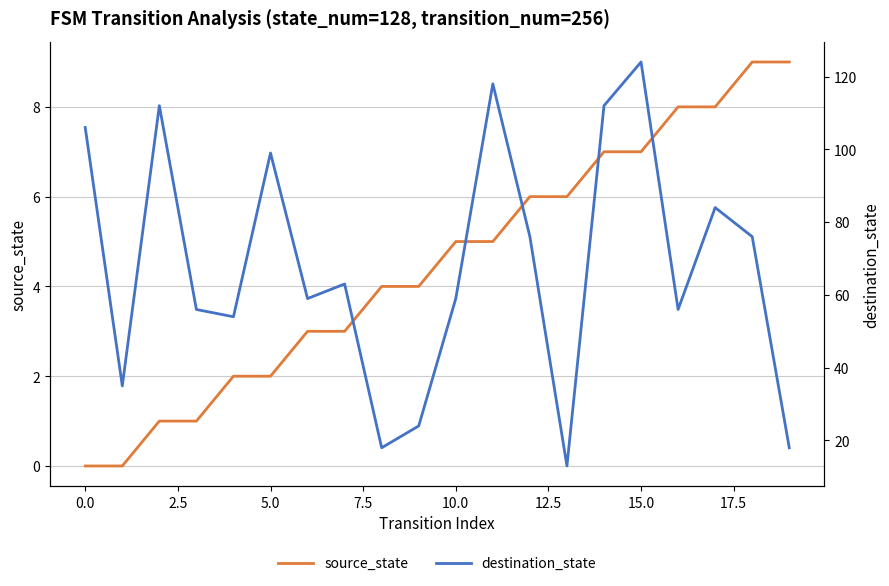

What is the average value of the source_state series?

4